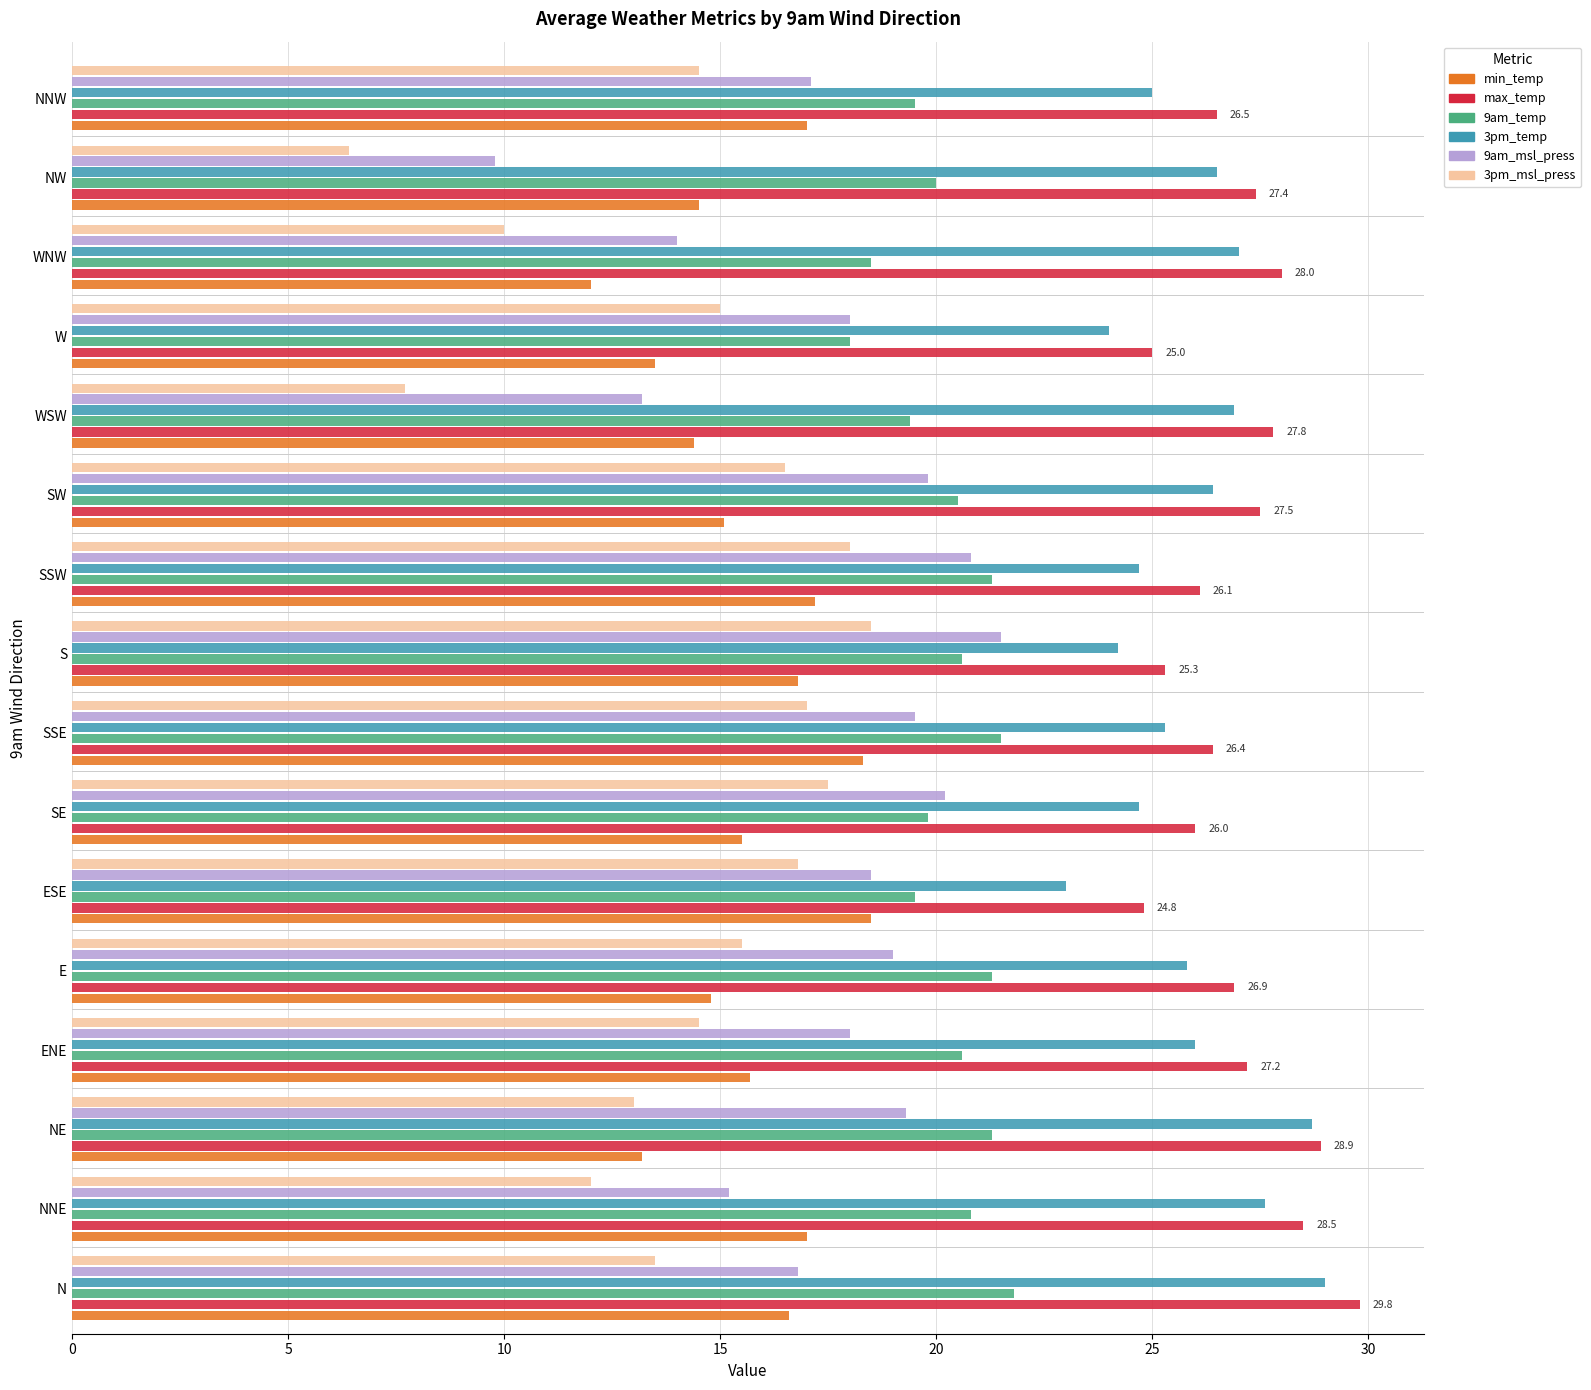

The value of 3pm_msl_press at W is 20.3. True or false?

False